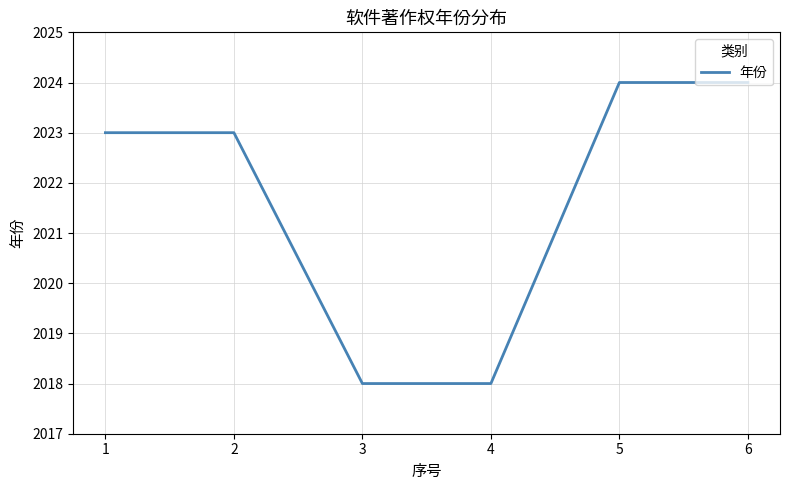

What is the average value?

2022